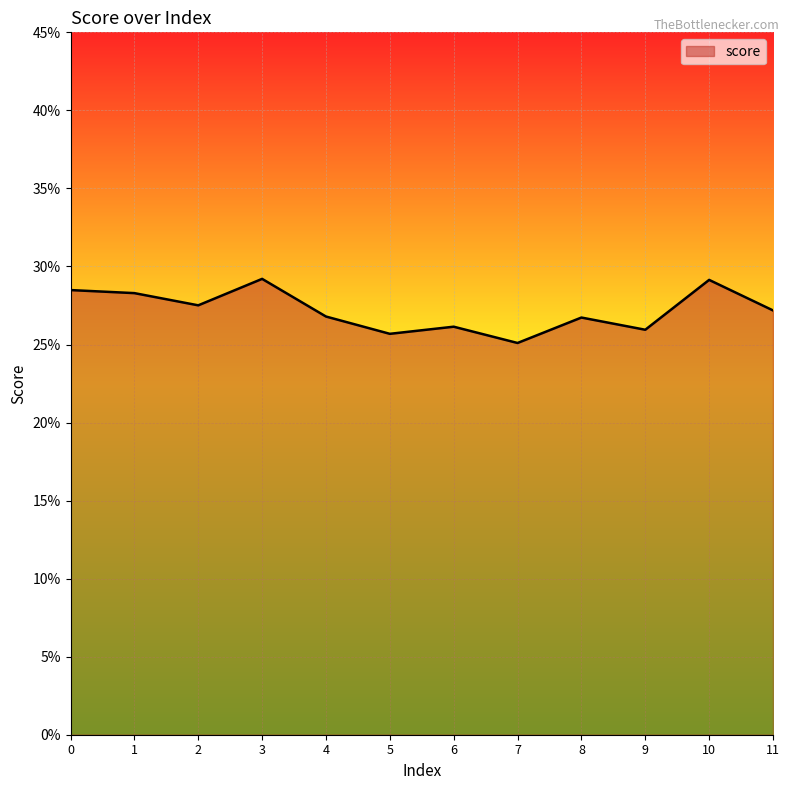

Is it true that the value at 4 is 0.2?

False